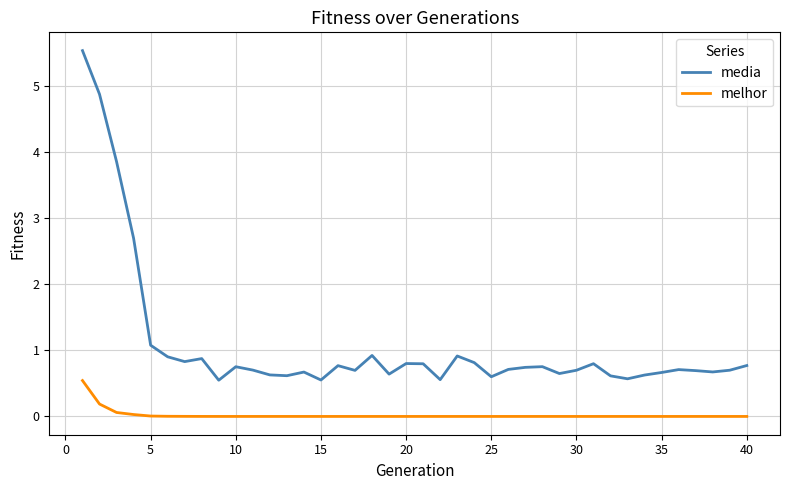

Which series has the largest total across all categories?

media